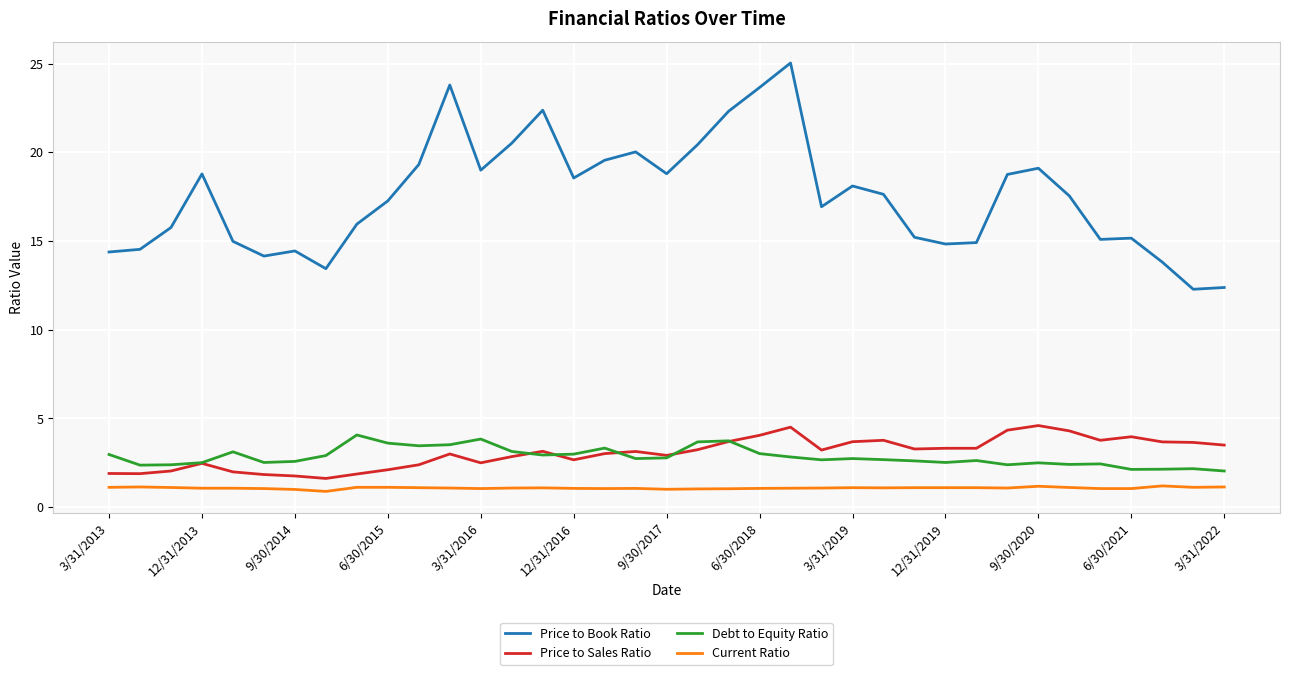

True or false: Debt to Equity Ratio and Current Ratio intersect in this chart.

False